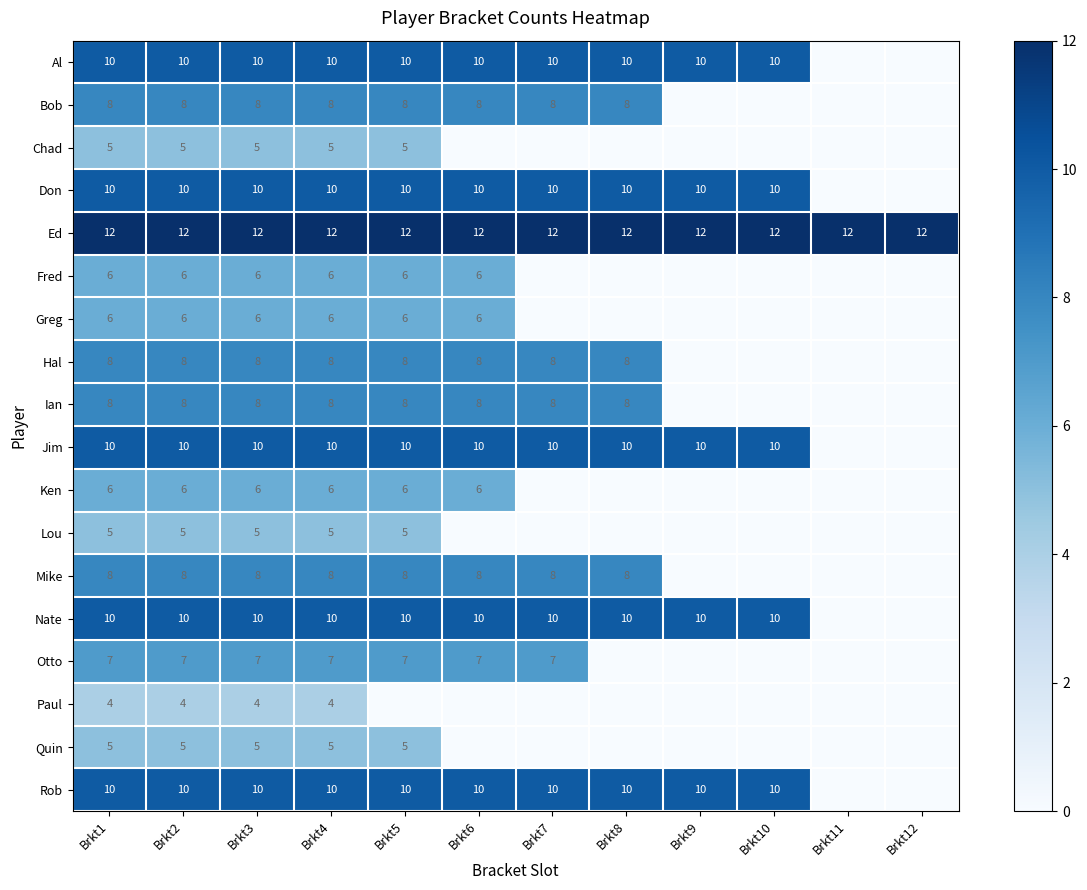

What is the approximate value of Ed at Brkt4?

12